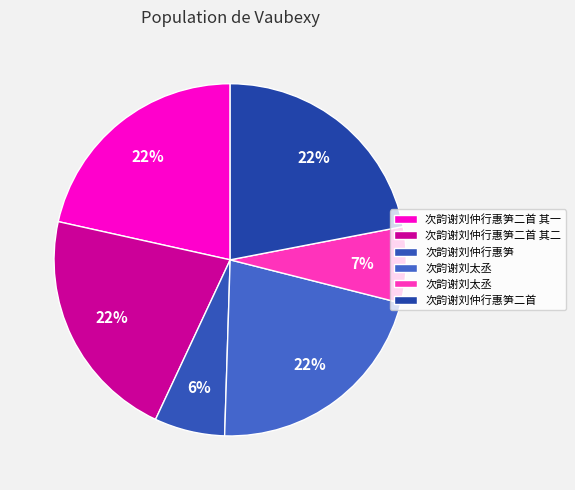

To the nearest percent, what is the average slice percentage?

17%